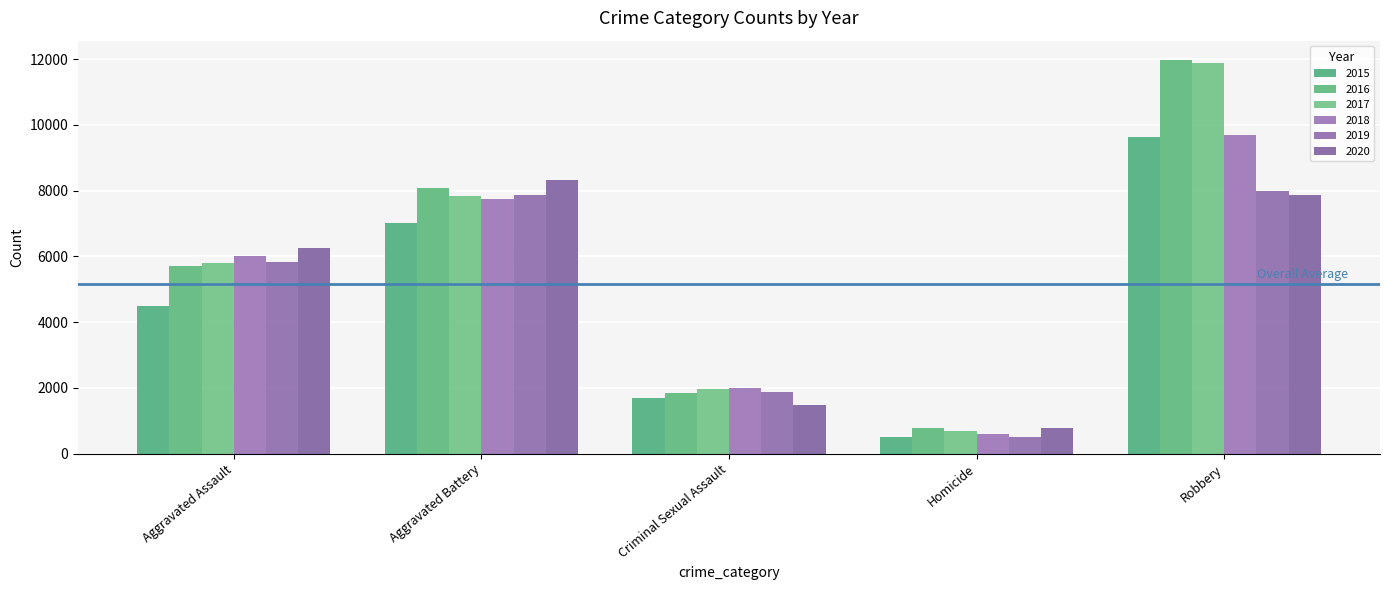

Rank the series at Homicide from highest to lowest value.

2020, 2016, 2017, 2018, 2019, 2015